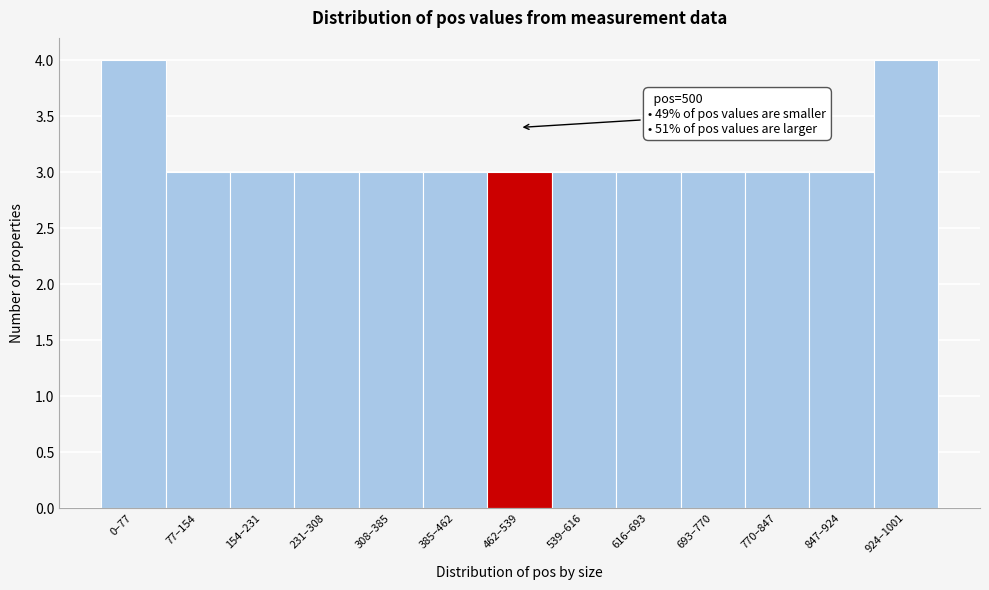

Reading right to left, what are all the values shown in this chart?

924–1001=4	847–924=3	770–847=3	693–770=3	616–693=3	539–616=3	462–539=3	385–462=3	308–385=3	231–308=3	154–231=3	77–154=3	0–77=4